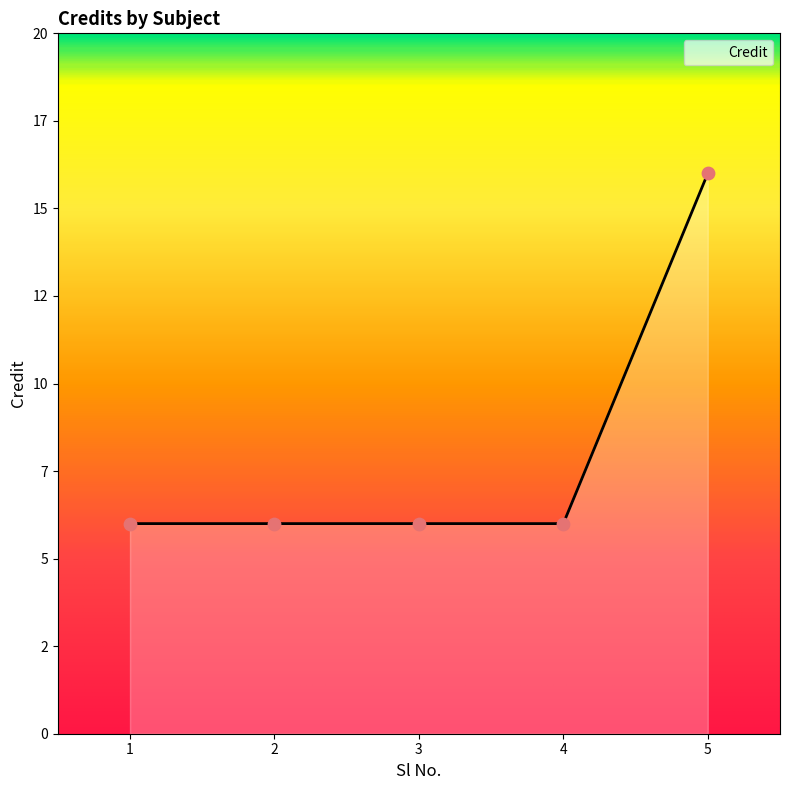

What is the ratio of the value at 2 to the value at 1?

1.0